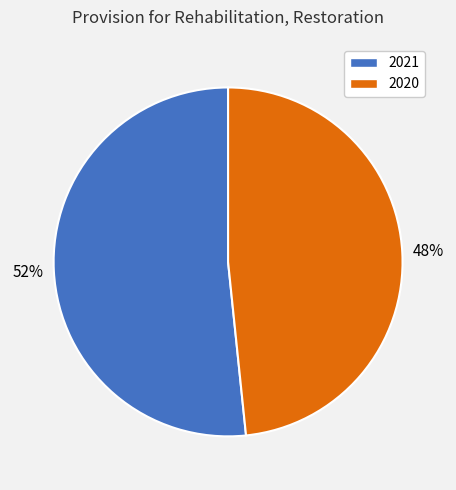

Rank the categories by value from lowest to highest.

2020, 2021